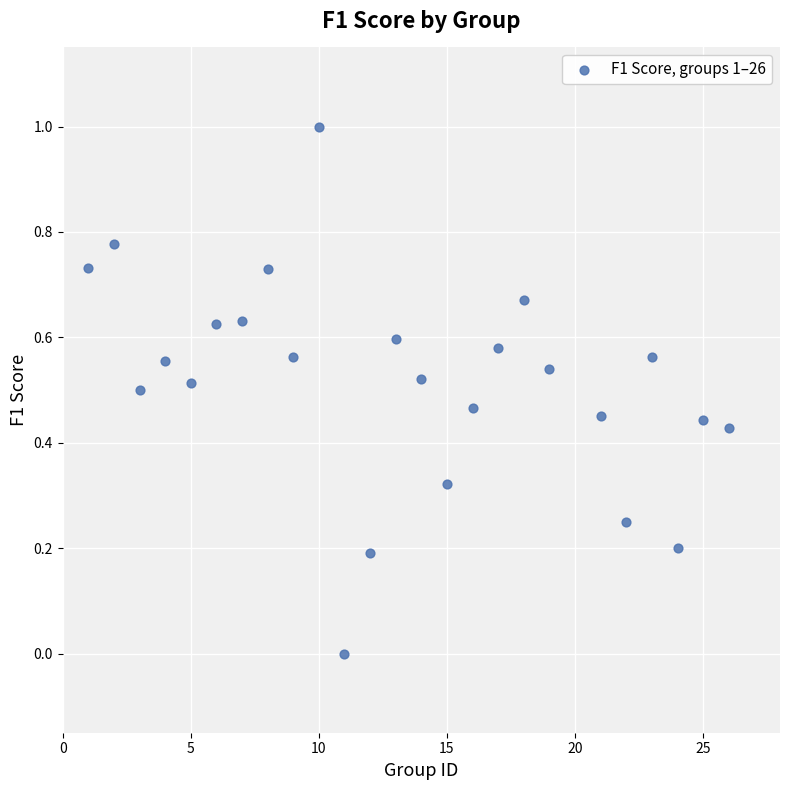

What is the range of X values (max minus min)?

25.0